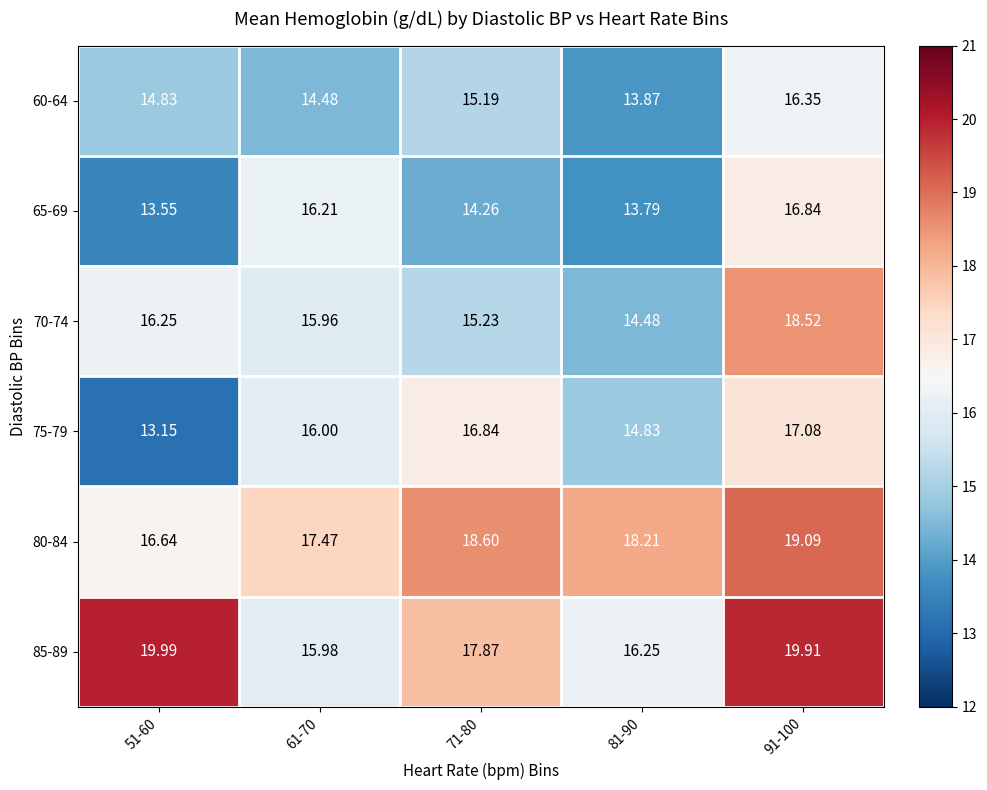

Is the value of 75-79 at 81-90 greater than the value of 80-84 at 91-100?

No